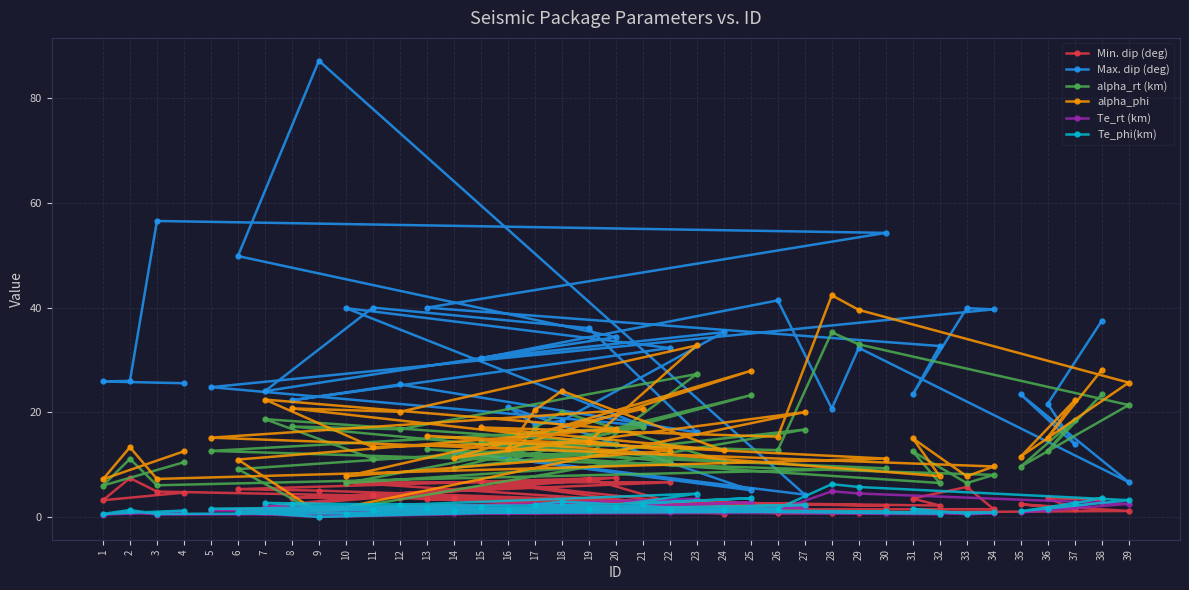

Between 2 and 24, which series saw the biggest shift?

Max. dip (deg)